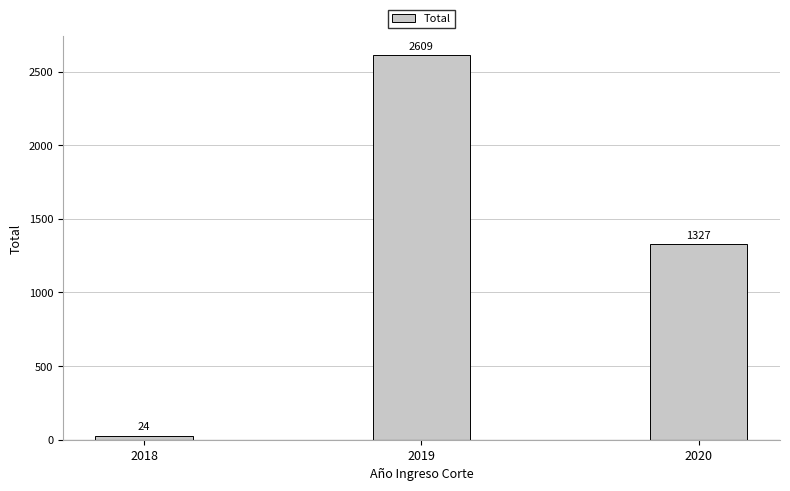

List the labels in order of value, largest first.

2019, 2020, 2018